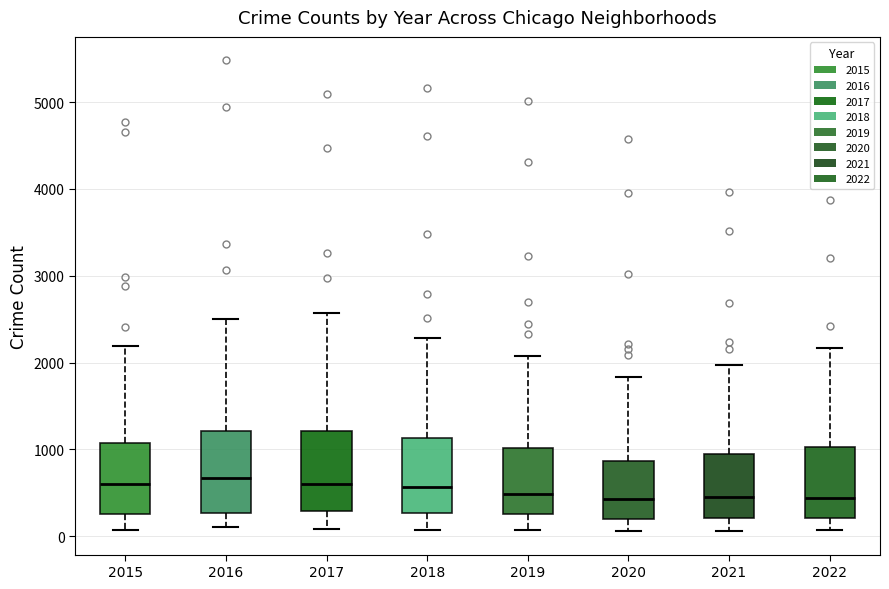

Where is the upper edge of the box at x = 2019 on the y-axis? The values are not printed on the chart, so give them approximately, as read against the axis.

1000